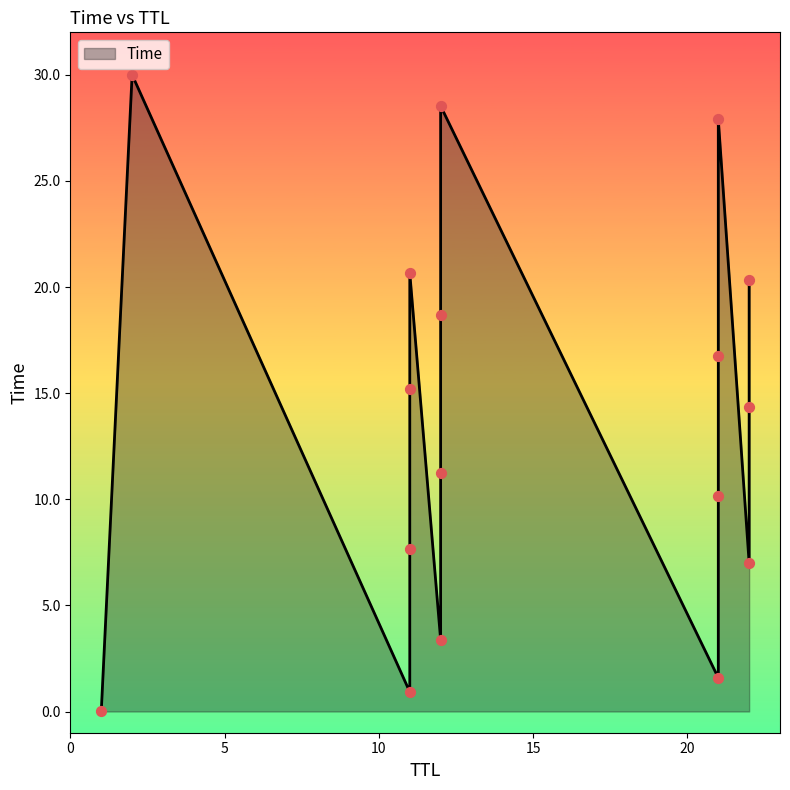

Between 12 and 12, which is larger?

12